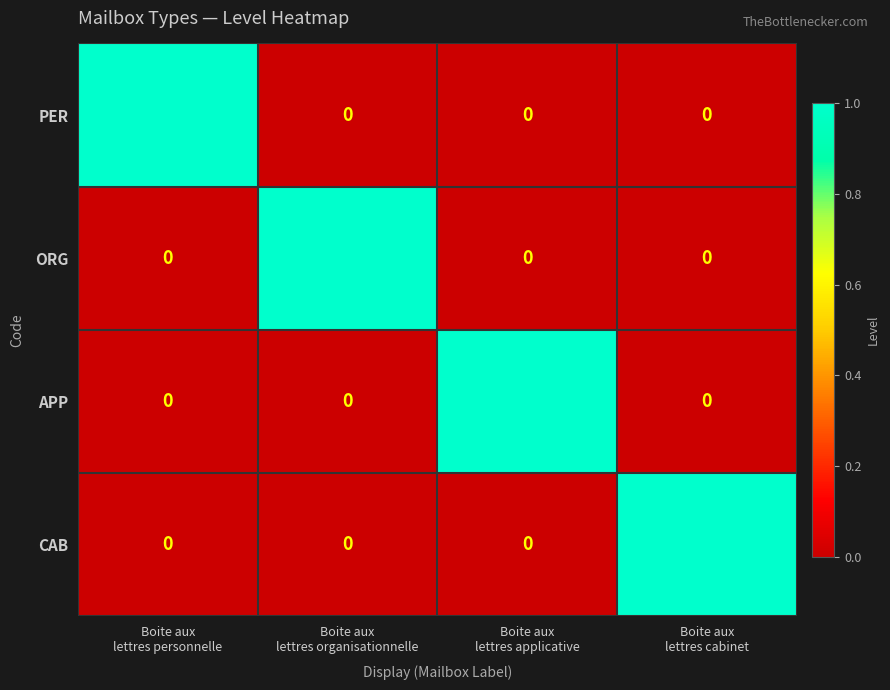

What is the total value across all series at Boite aux
lettres cabinet?

1